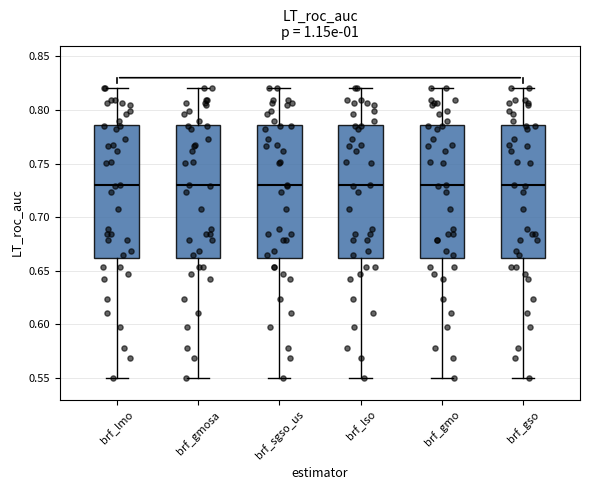

Where does the upper whisker of the box for brf_gmo end on the y-axis? The values are not printed on the chart, so give them approximately, as read against the axis.

0.820